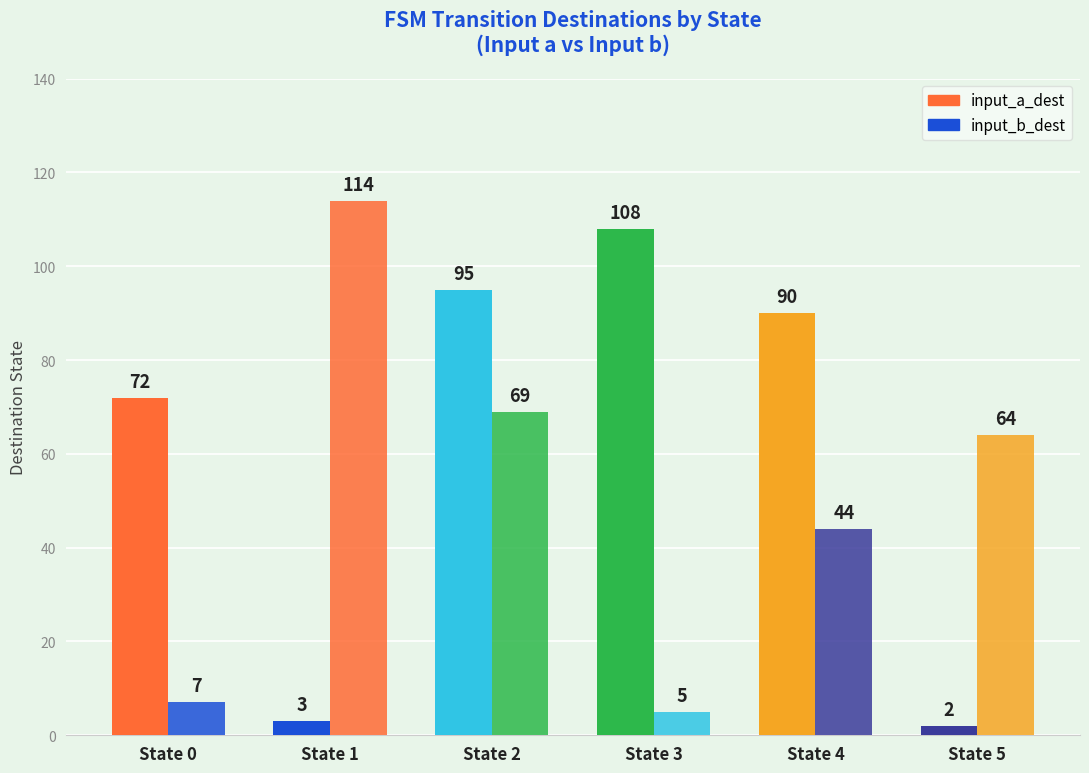

What is the difference between the input_b_dest values at State 3 and State 2?

64